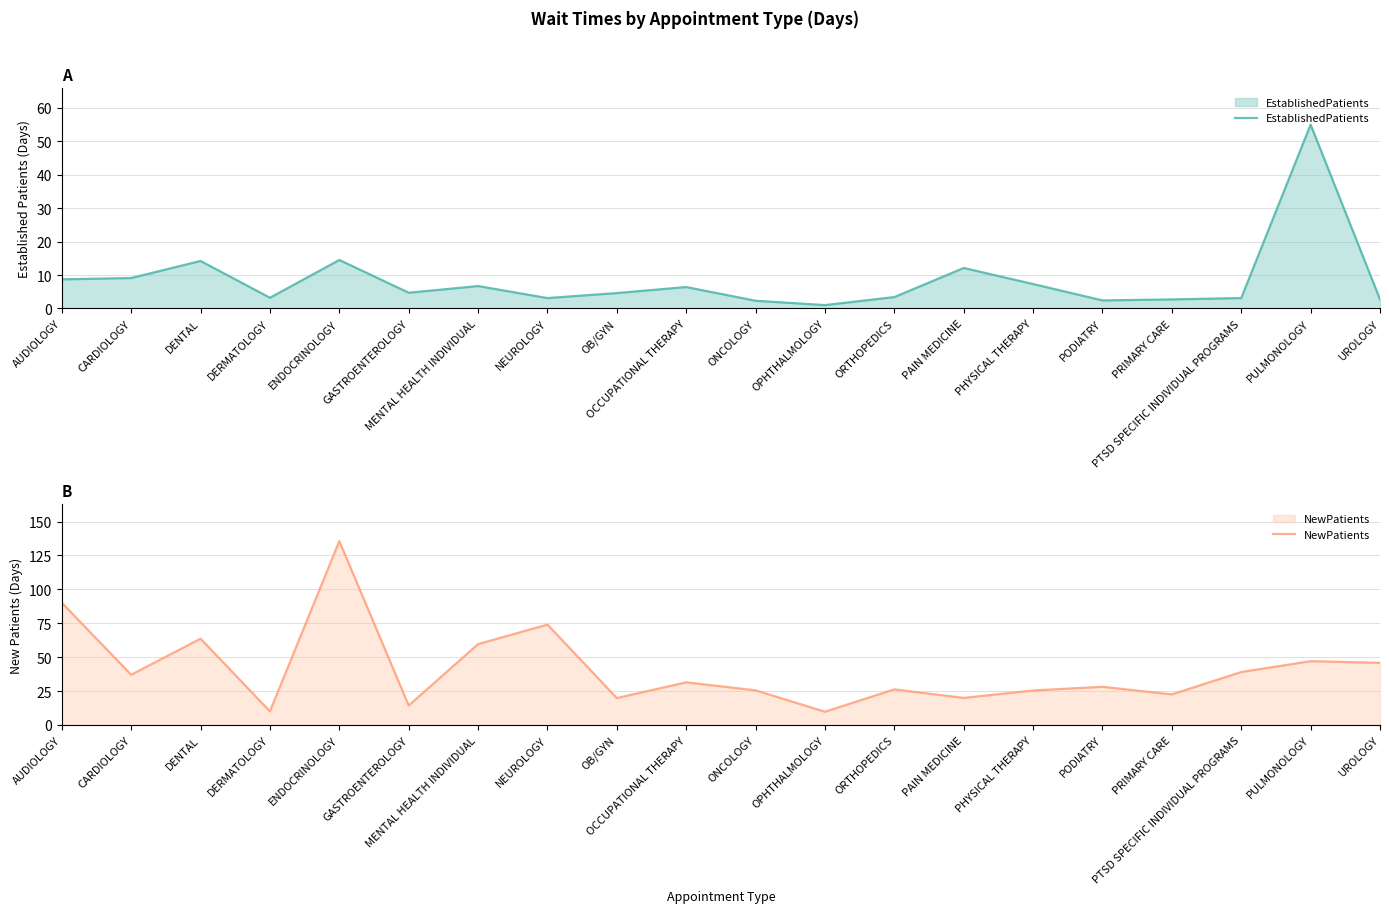

What is the difference between the second highest and second lowest values in the EstablishedPatients series?

12.2